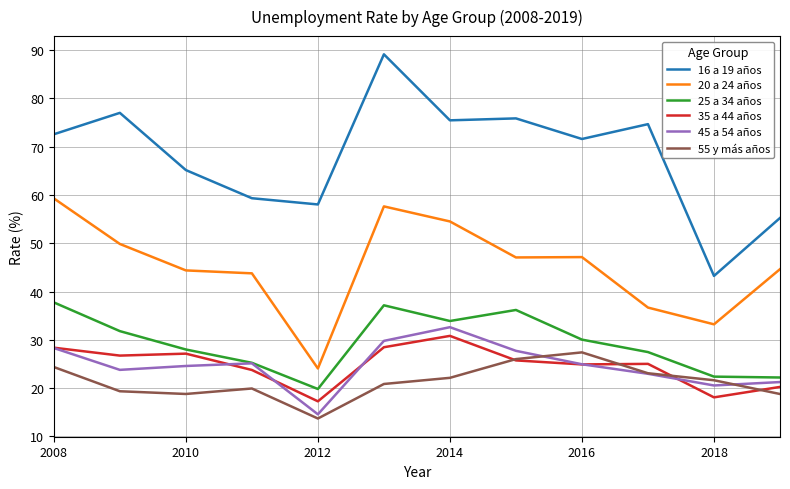

Which series has the largest total across all categories?

16 a 19 años